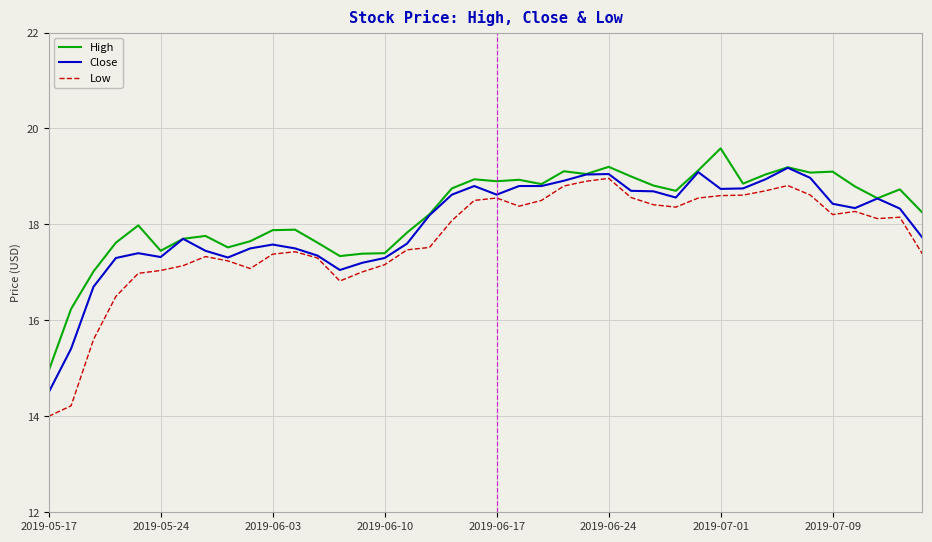

What is the maximum value shown in the chart?

19.6